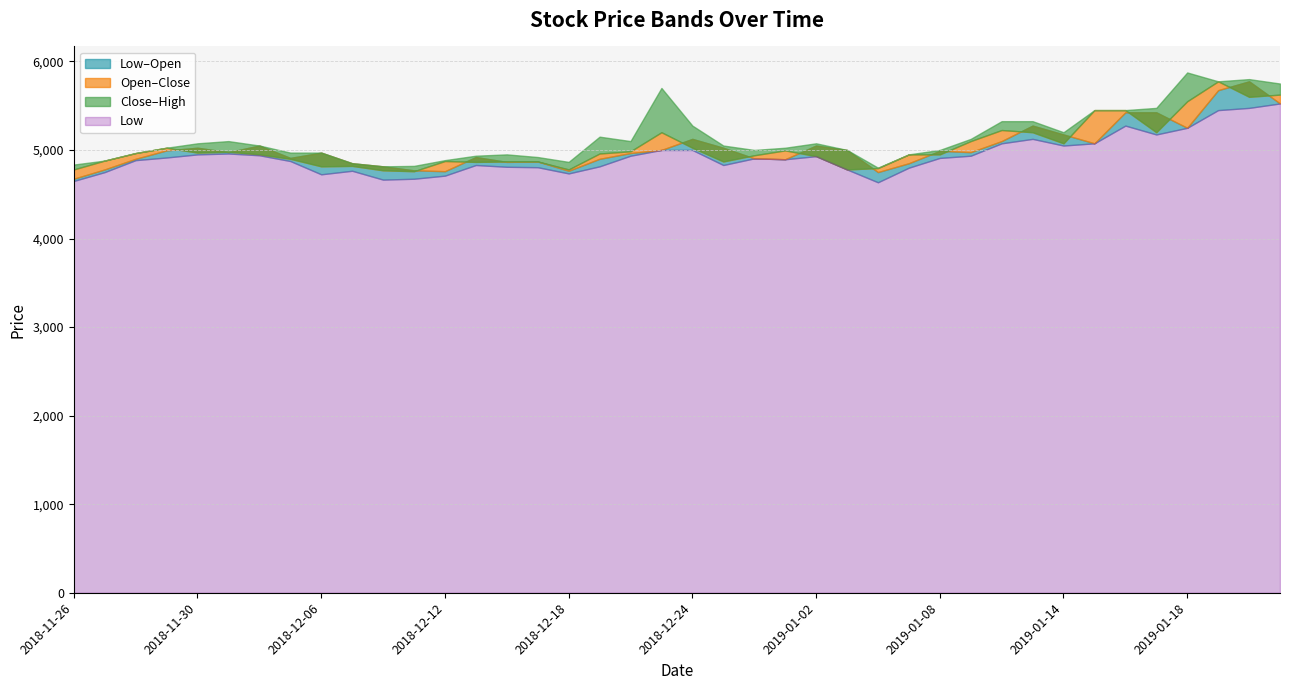

Is the value of High at 2019-01-07 greater than the value of Close at 2019-01-02?

Yes